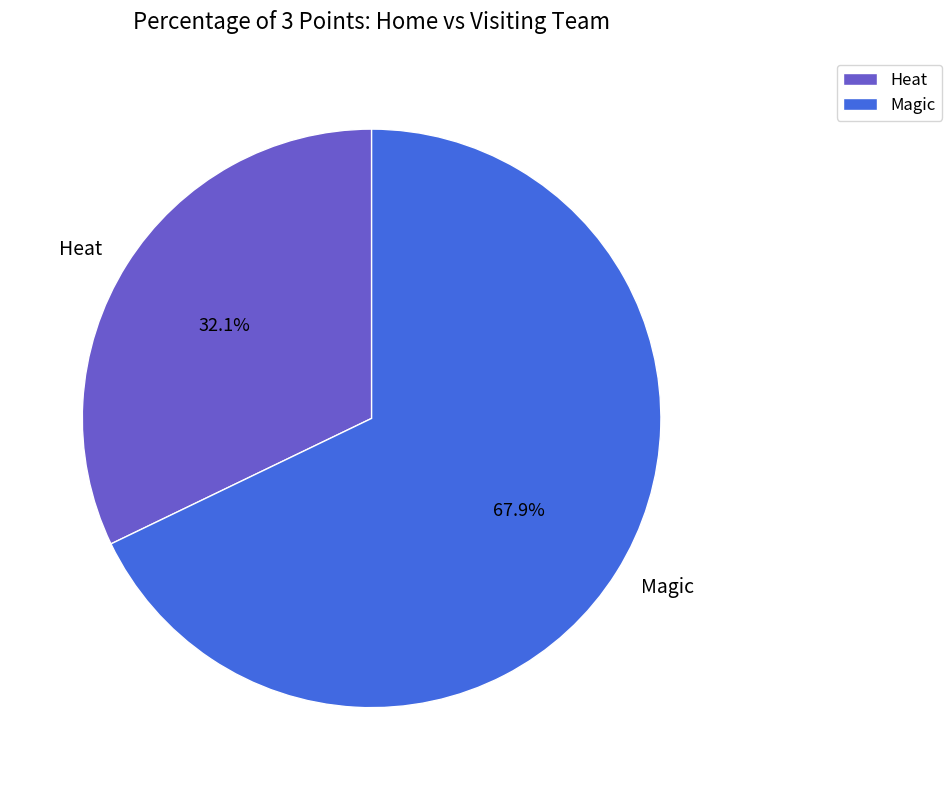

What percentage is the Heat slice, to the nearest percent?

32%